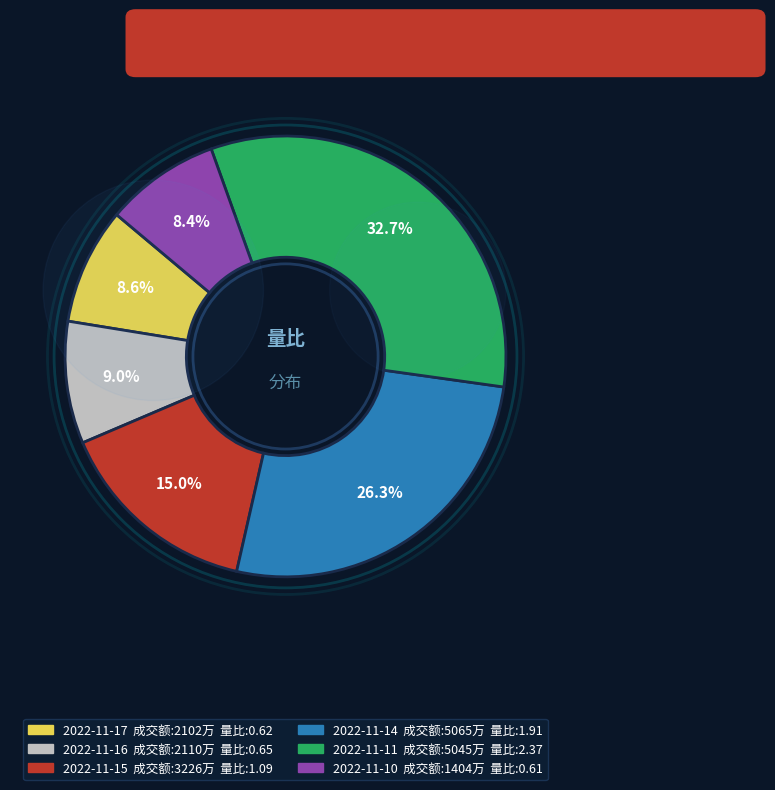

What is the largest slice in the pie chart?

2022-11-11